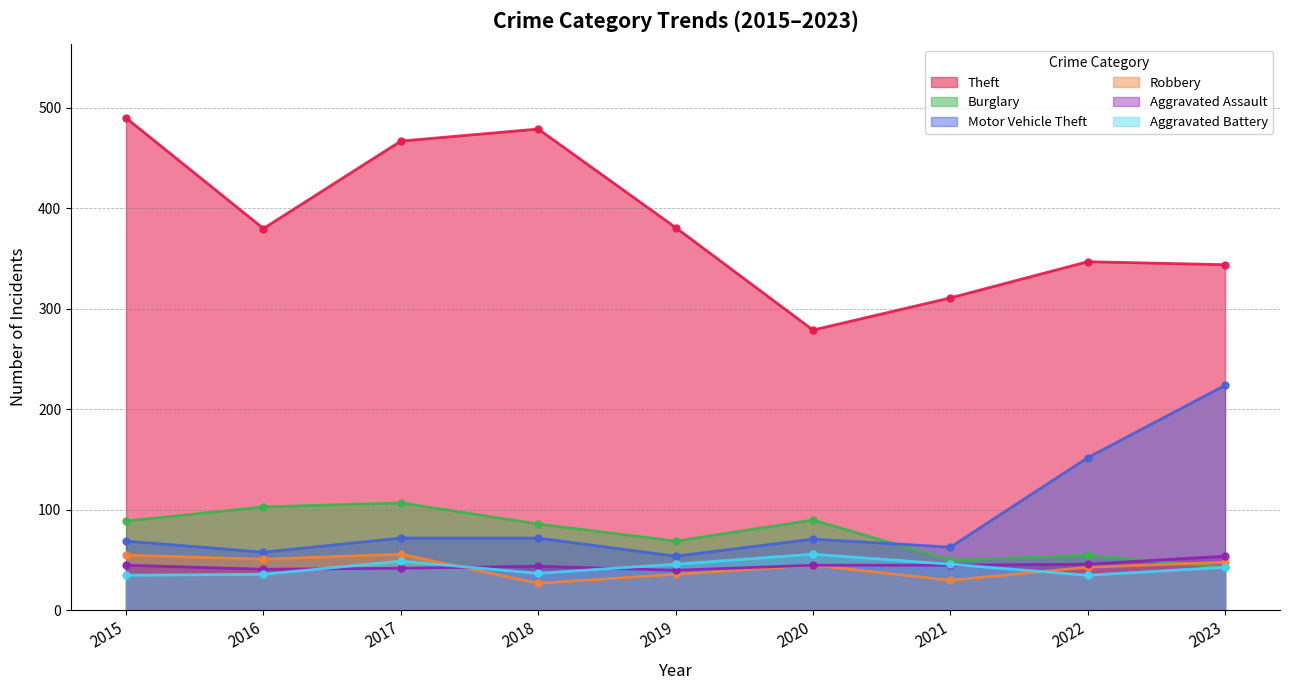

Reading left to right, transcribe all the data shown in this chart.

Theft: 490	380	467	479	381	279	311	347	344
Burglary: 89	103	107	86	69	90	50	55	43
Motor Vehicle Theft: 69	58	72	72	54	71	63	152	224
Robbery: 55	51	56	27	36	45	30	43	48
Aggravated Assault: 45	41	42	44	40	45	45	46	54
Aggravated Battery: 35	36	49	37	46	56	46	35	43